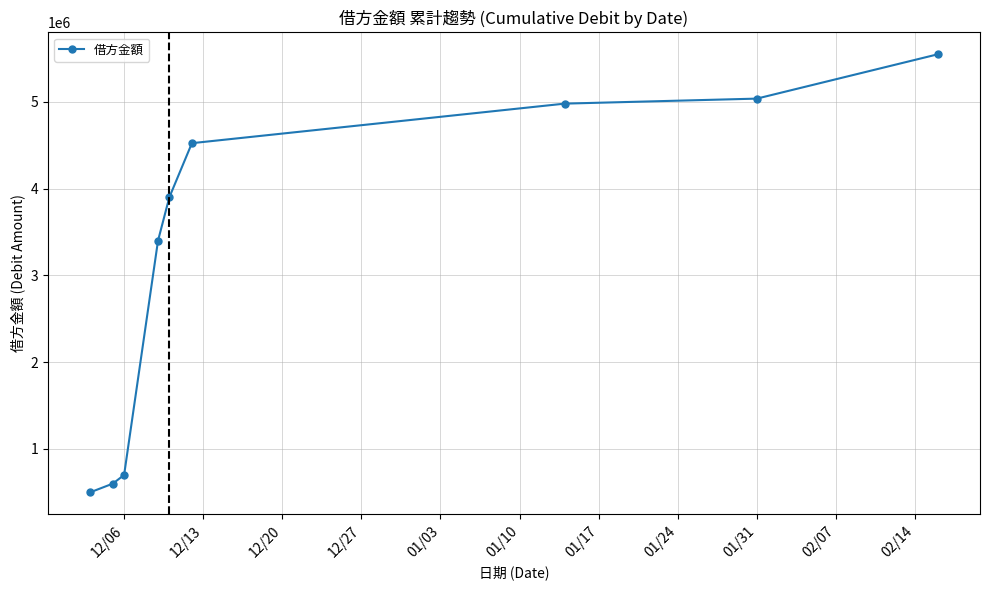

What is the value of the 8th point from the left?

5038670